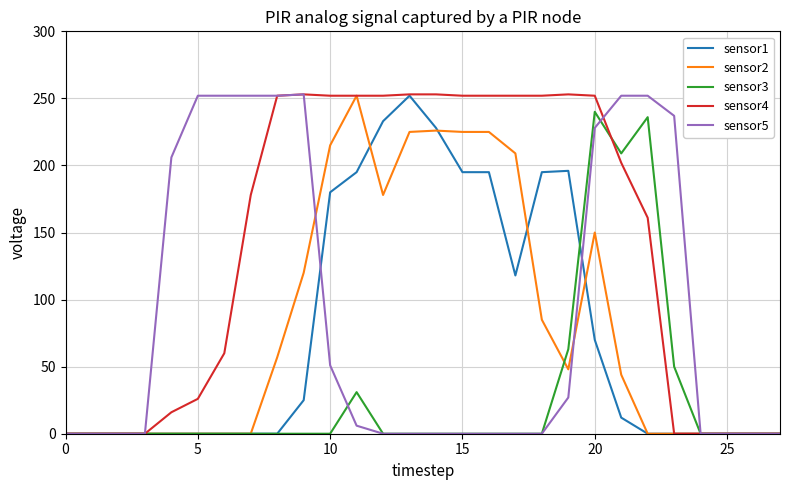

Does the chart display data point markers on the line(s)?

No